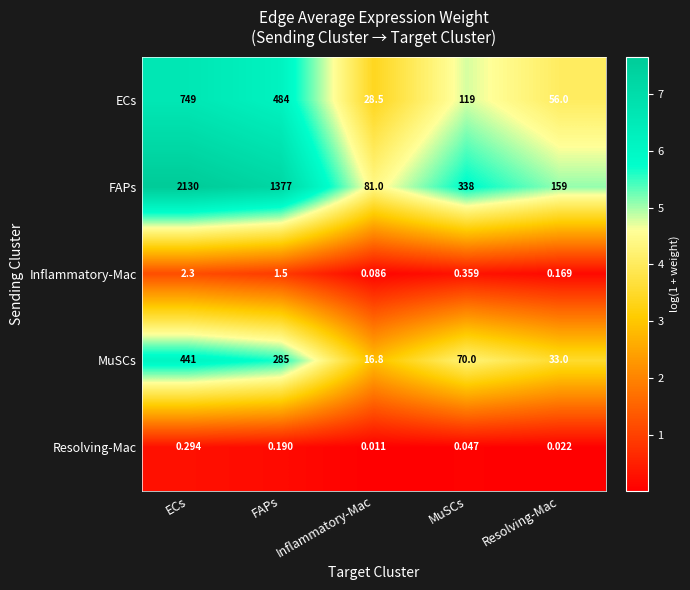

At which label does ECs reach its peak?

ECs